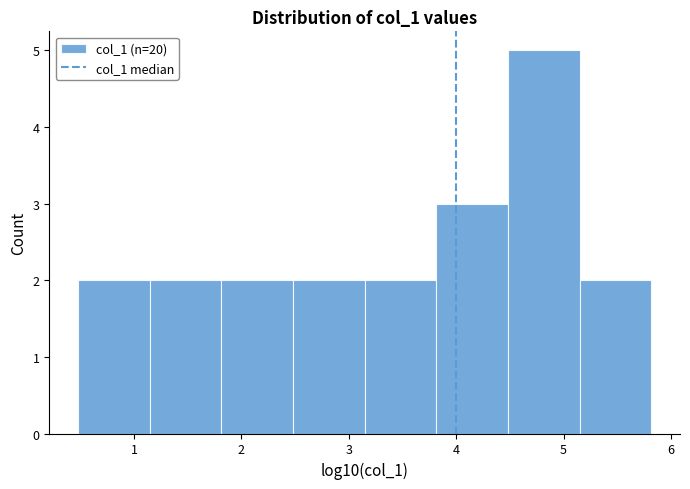

How tall is the bar that spans 3.1 to 3.8 on the x-axis? Neither the bar edges nor the heights are printed on the chart, so give them approximately, as read against the axes.

2